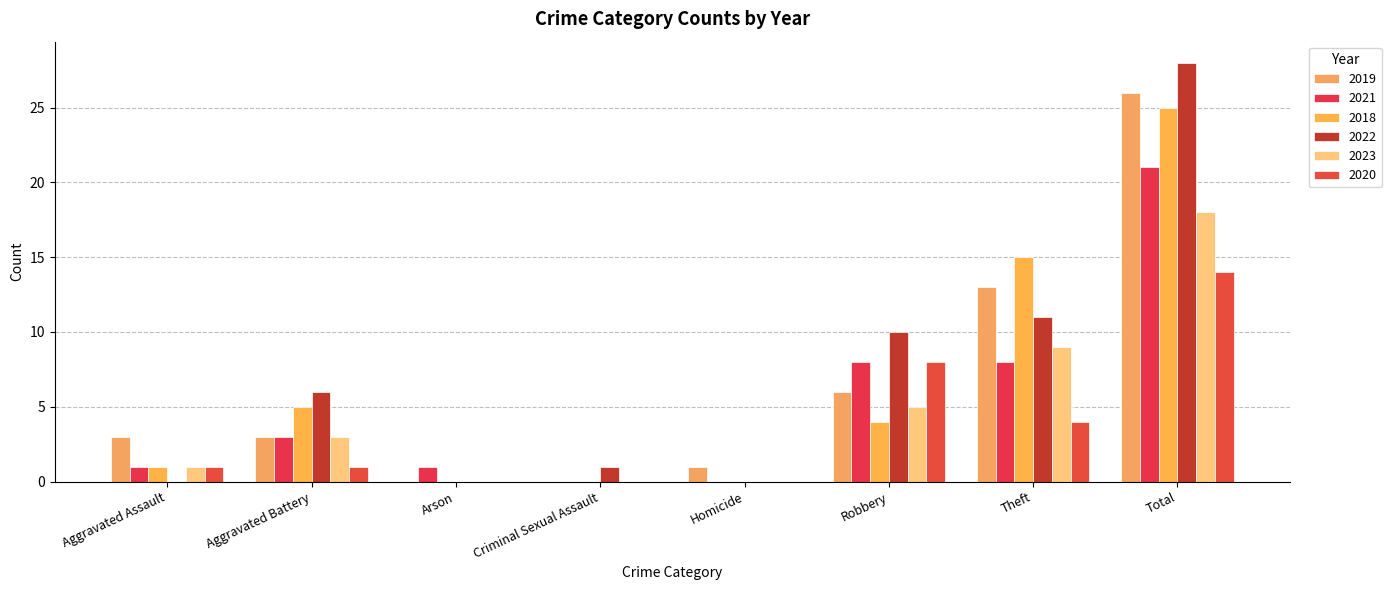

True or false: 2018 has a value of 3 at Theft.

False